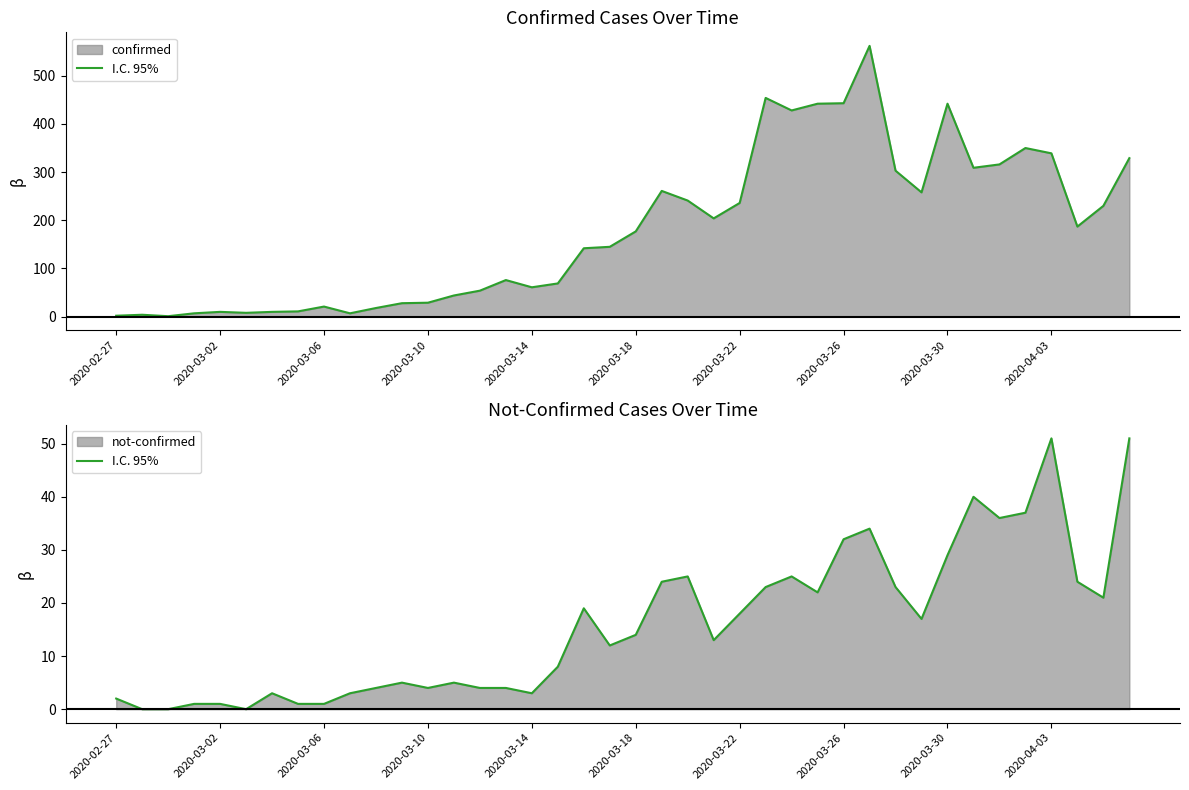

Where does the confirmed (line) series first go above 177?

21